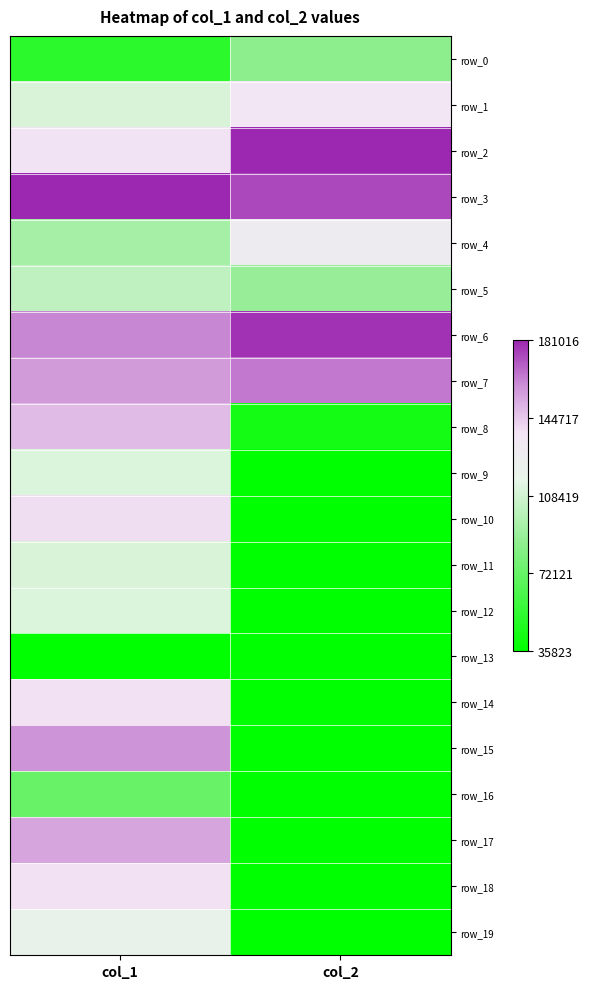

Which category has the lowest value in the row_7 series?

col_1